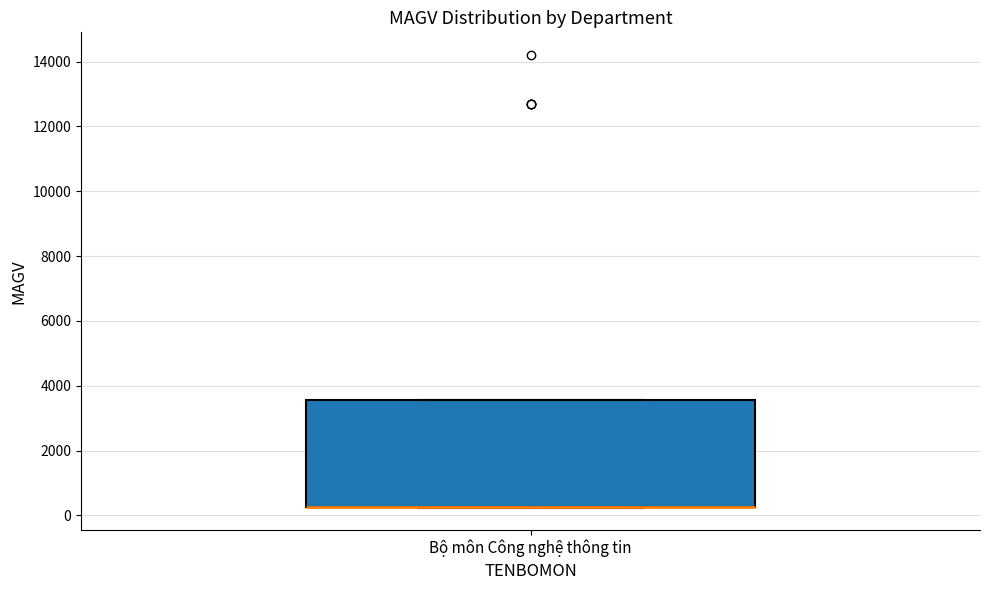

Read this box plot against the y-axis: the position of the median line, the range covered by the box, and the ends of both whiskers. The values are not printed on the chart, so give them approximately, as read against the axis.

median 200 (drawn on the box's lower edge), box 200 to 3600, whiskers 200 to 3600